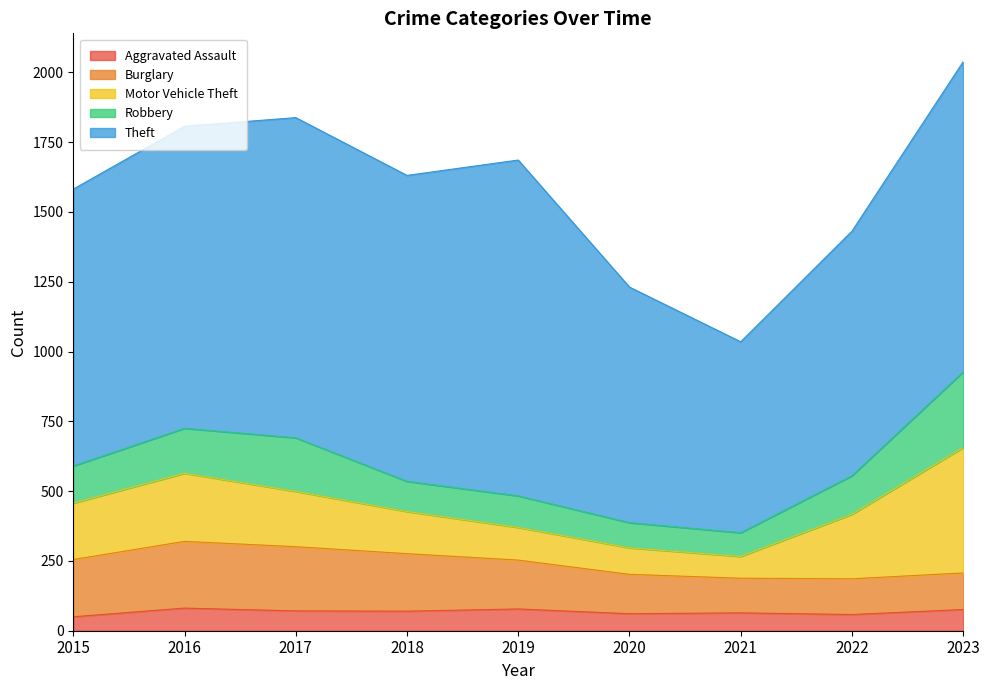

Is the value of Motor Vehicle Theft at 2016 greater than the value of Theft at 2022?

No